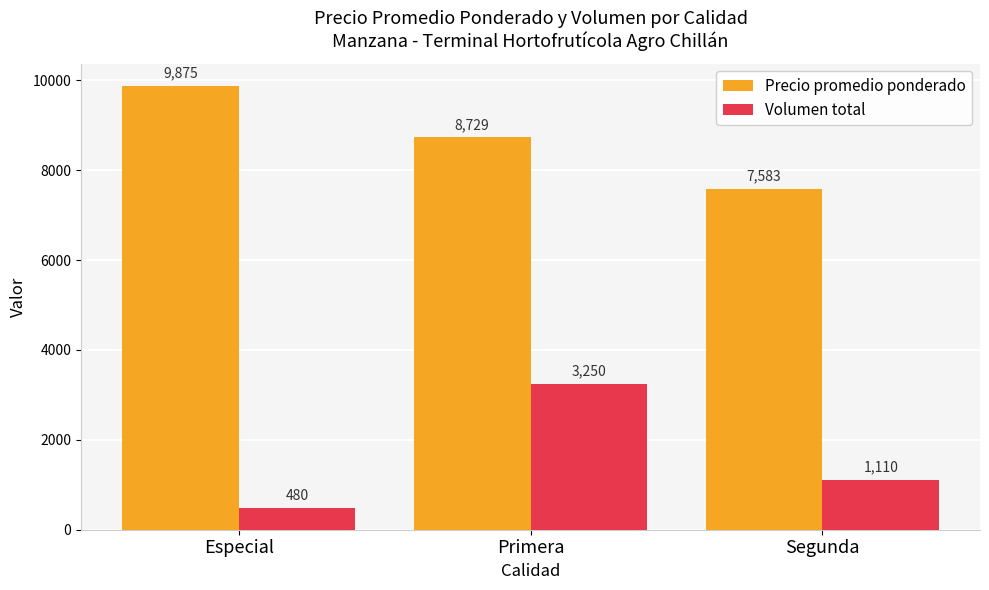

Reading left to right, transcribe all the data shown in this chart.

Precio promedio ponderado: 9875	8729	7583
Volumen total: 480	3250	1110